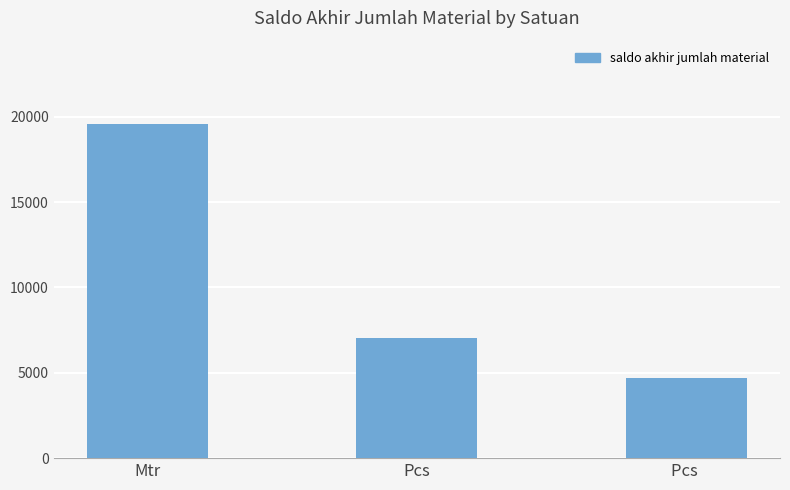

What is the value of the 3rd bar from the left?

4695.4